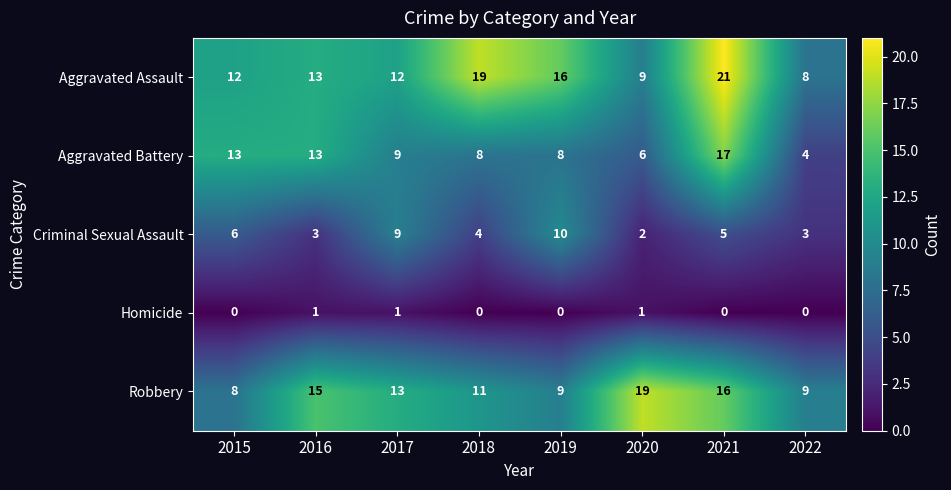

The Aggravated Assault series shows 7 at 2019. True or false?

False